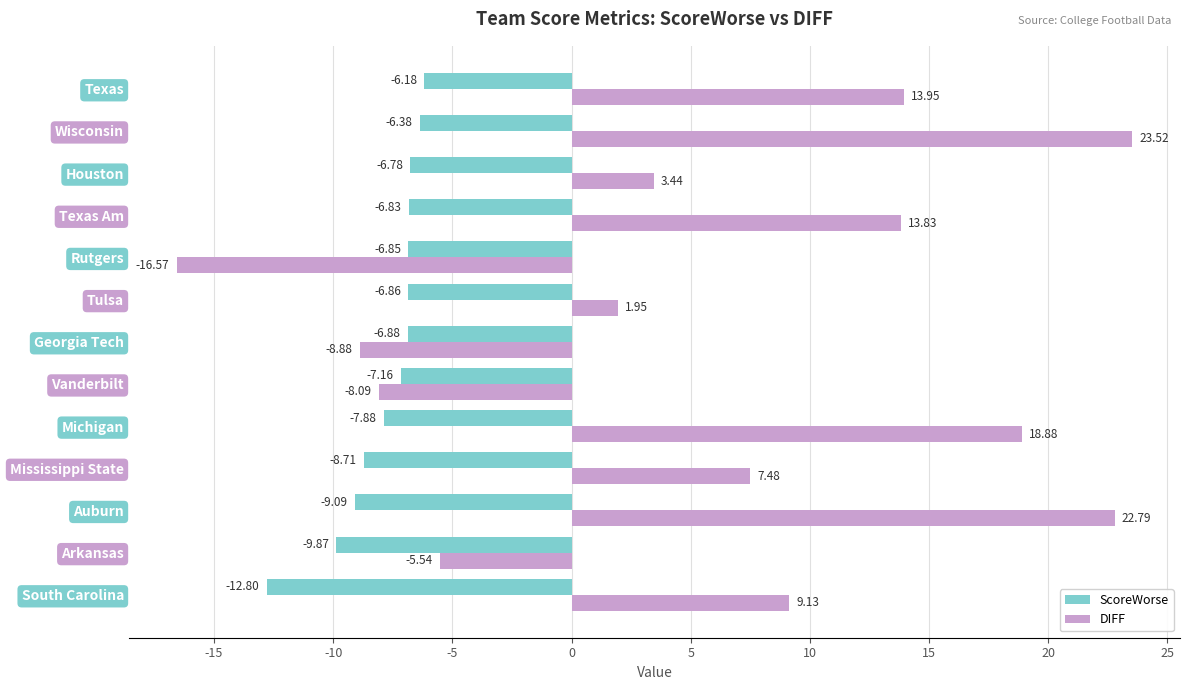

At how many categories does at least one series exceed 15?

3